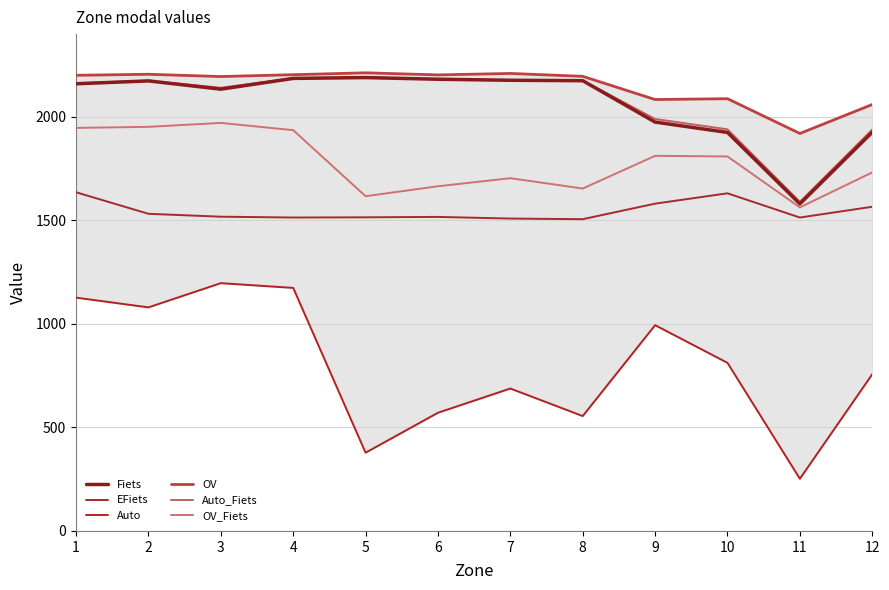

At which label does OV reach its peak?

5